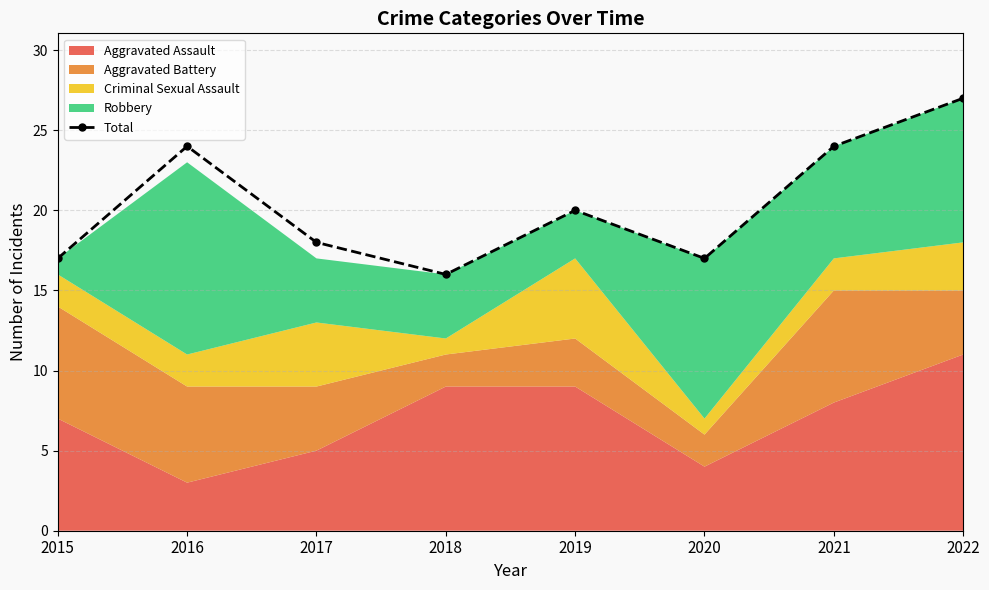

Where does the data first go above 20?

2016